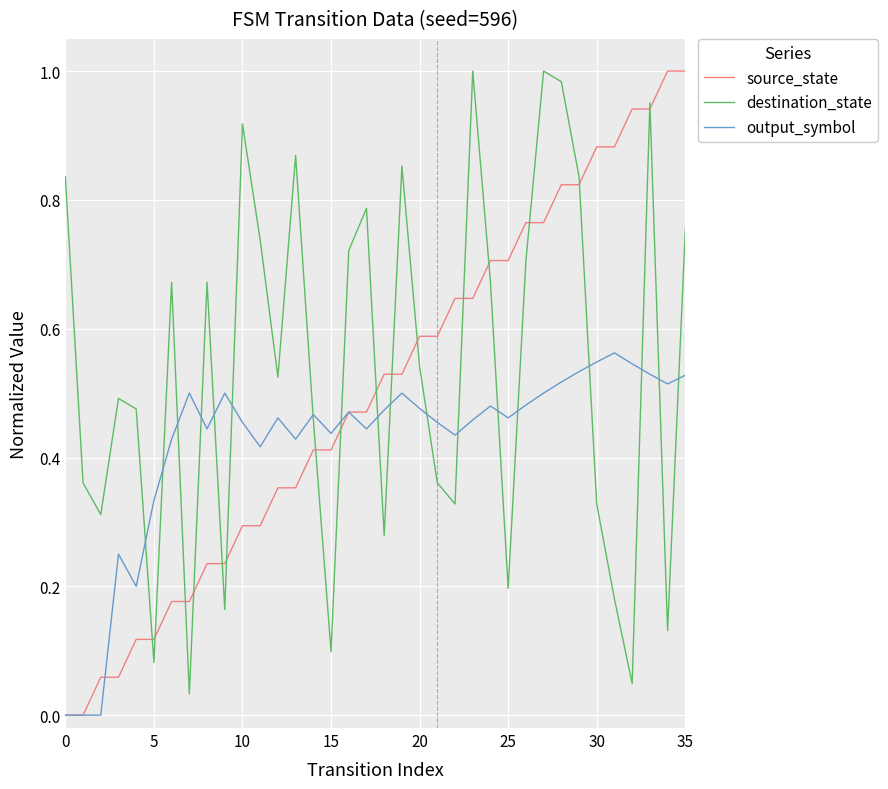

Which series has the largest range (max minus min)?

source_state